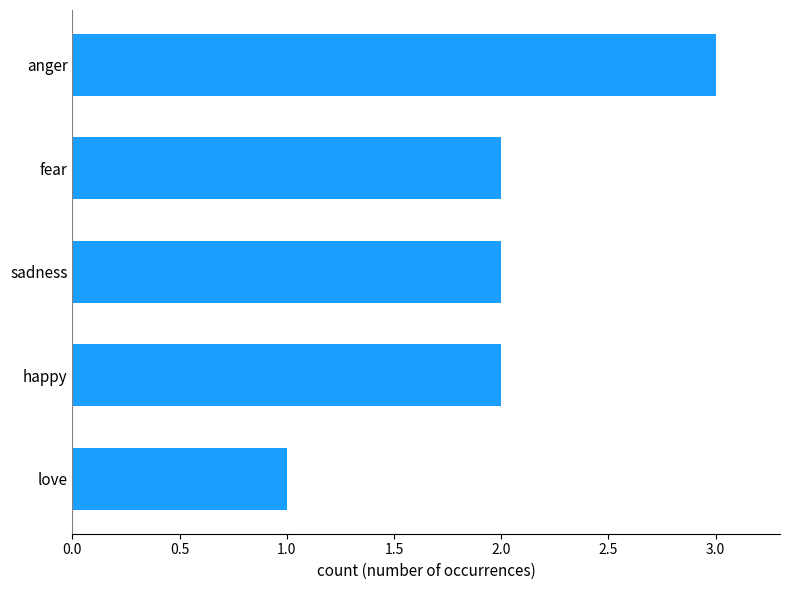

What is the sum of the values at sadness and anger?

5